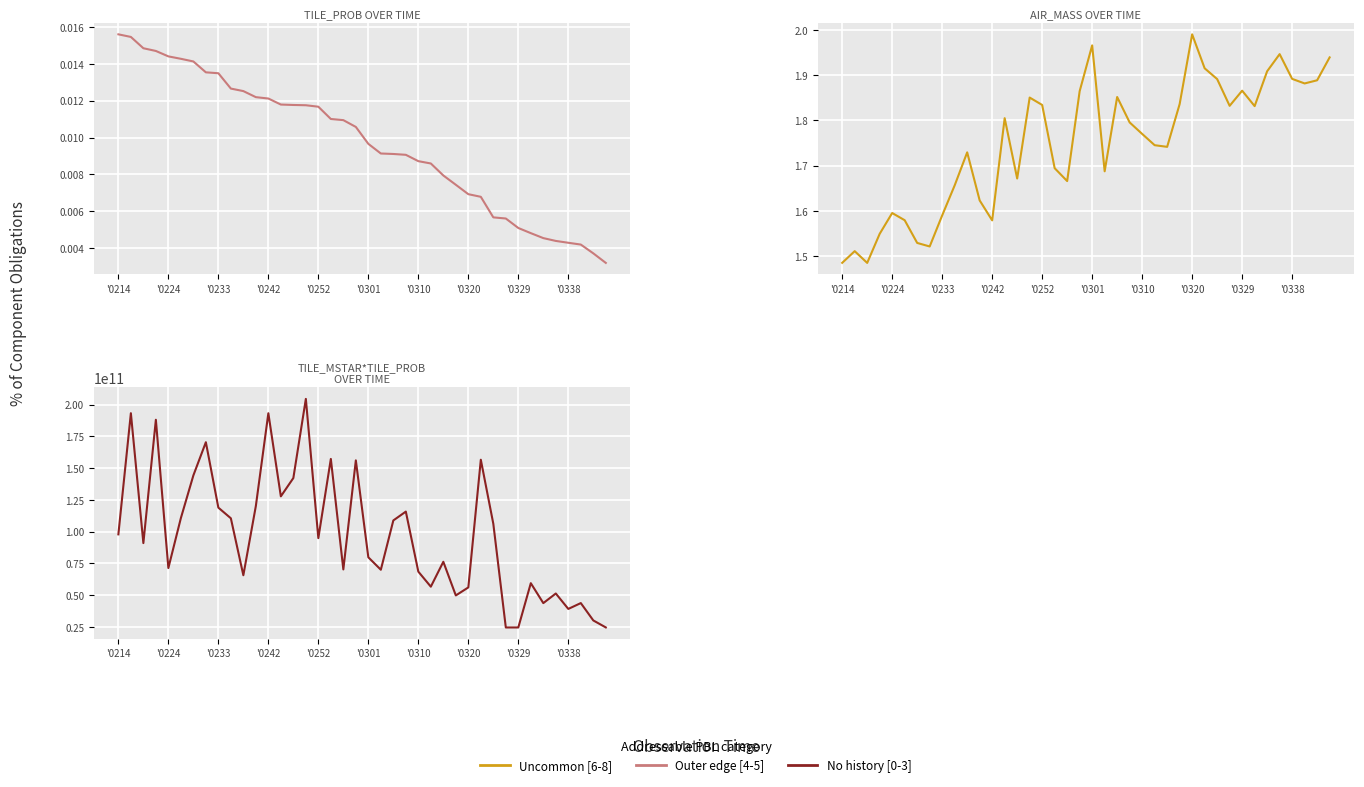

Is it true that Outer edge [4-5] equals 0.0 at '0252?

False